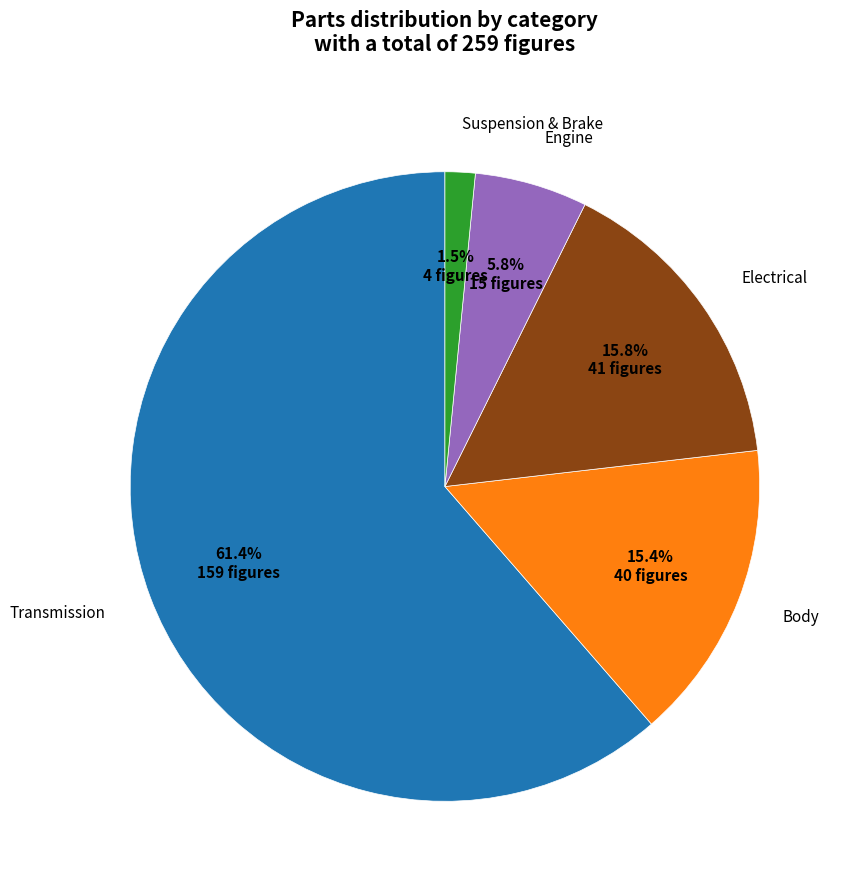

Which has a higher value, Engine or Body?

Body